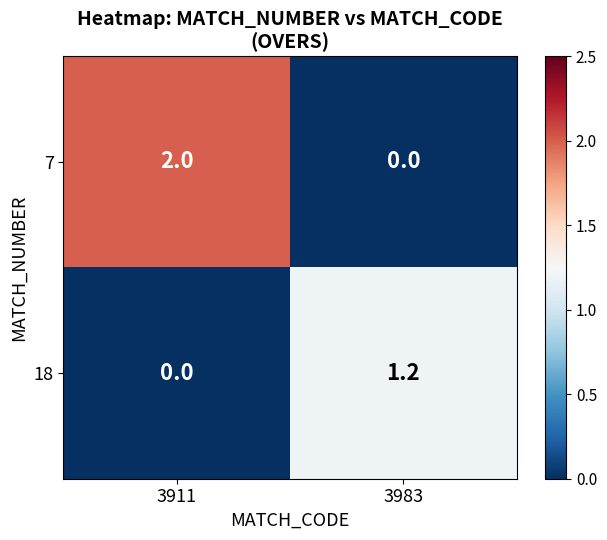

At which label does 18 first exceed 1?

3983